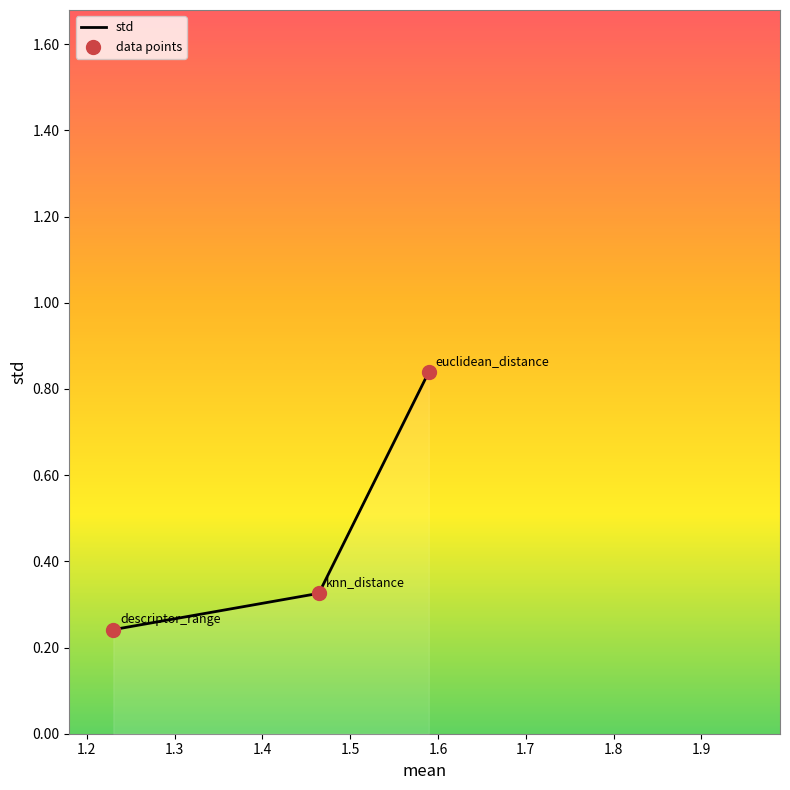

Between euclidean_distance and knn_distance, which is larger?

euclidean_distance